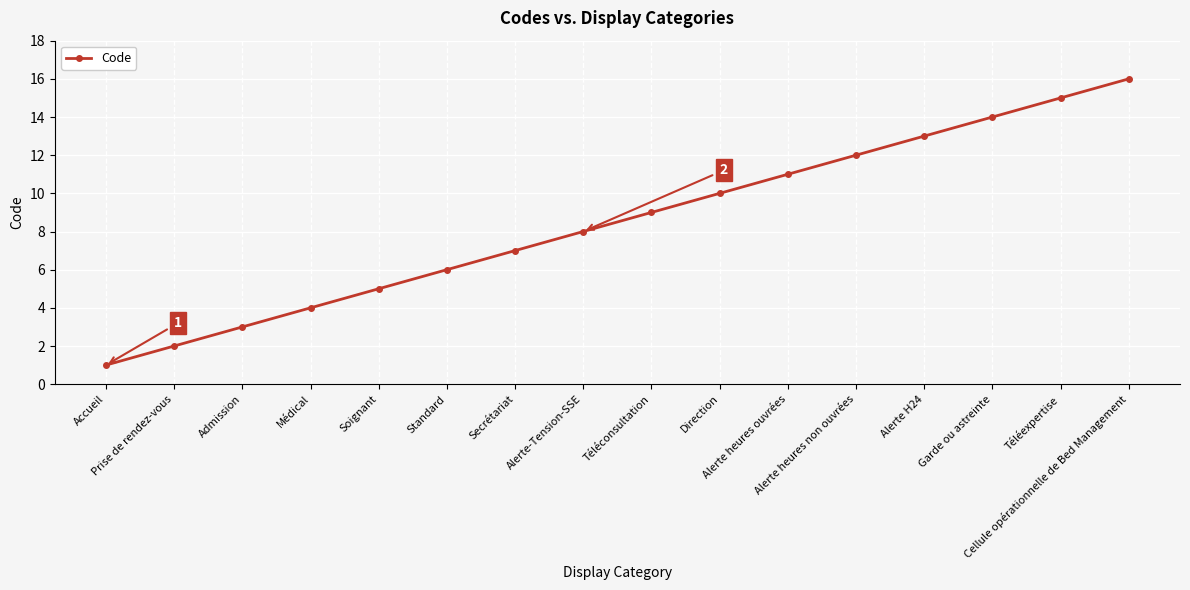

True or false: the data has more than 1 interior local peaks.

False